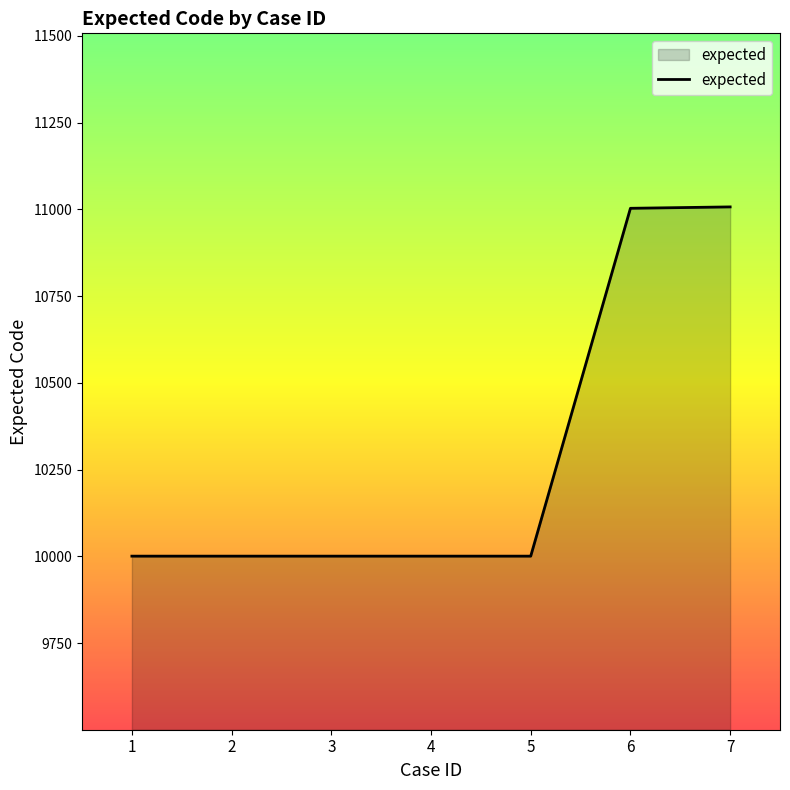

True or false: the data shows 10001 at 4.

True